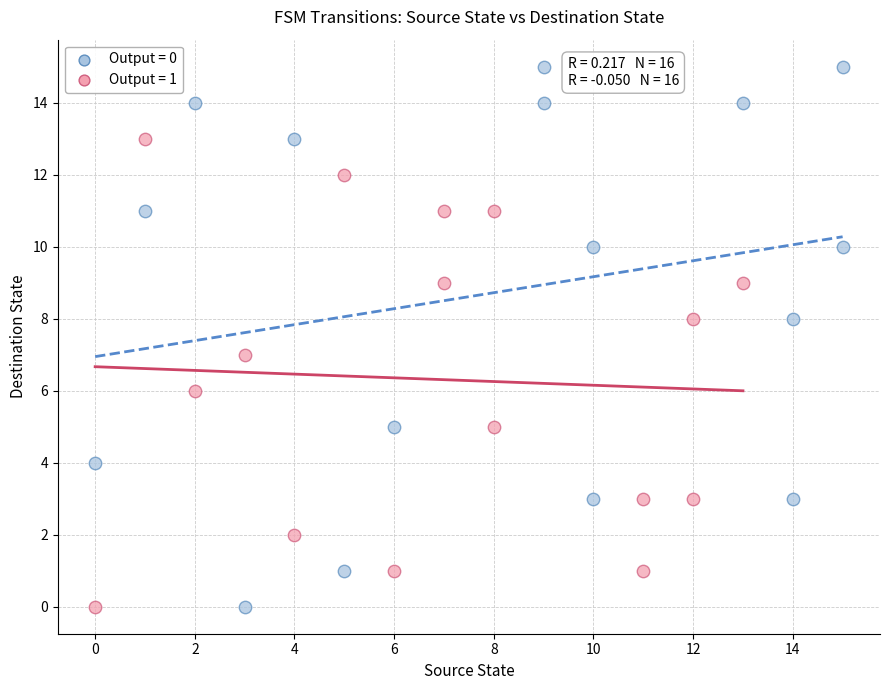

Which series reaches the maximum Y coordinate?

Output = 0